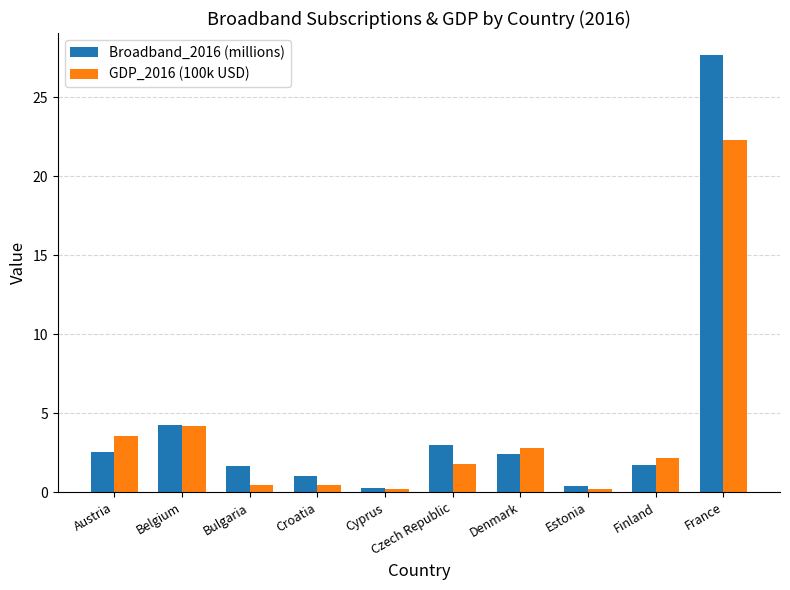

What is the spread (max minus min) of values at Bulgaria?

1.2